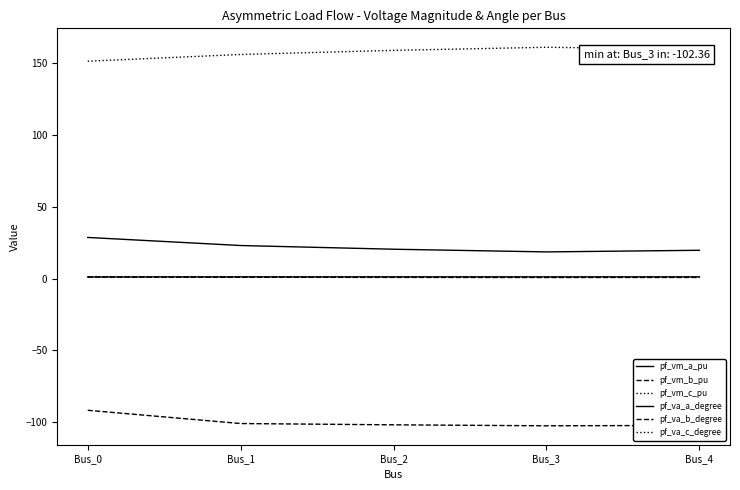

Which category has the lowest value across all series?

Bus_3